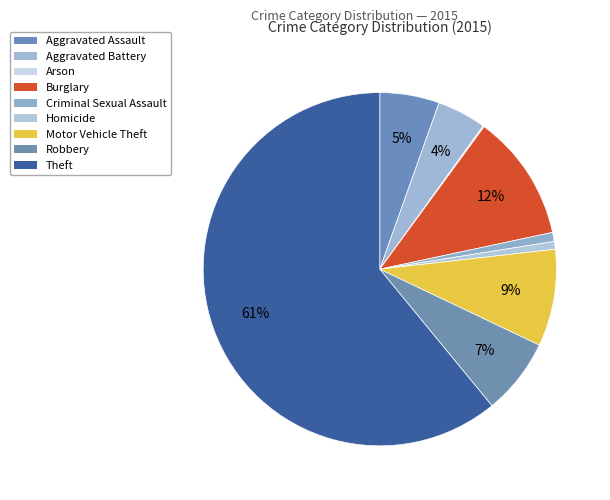

To the nearest percent, what is the average slice percentage?

11%